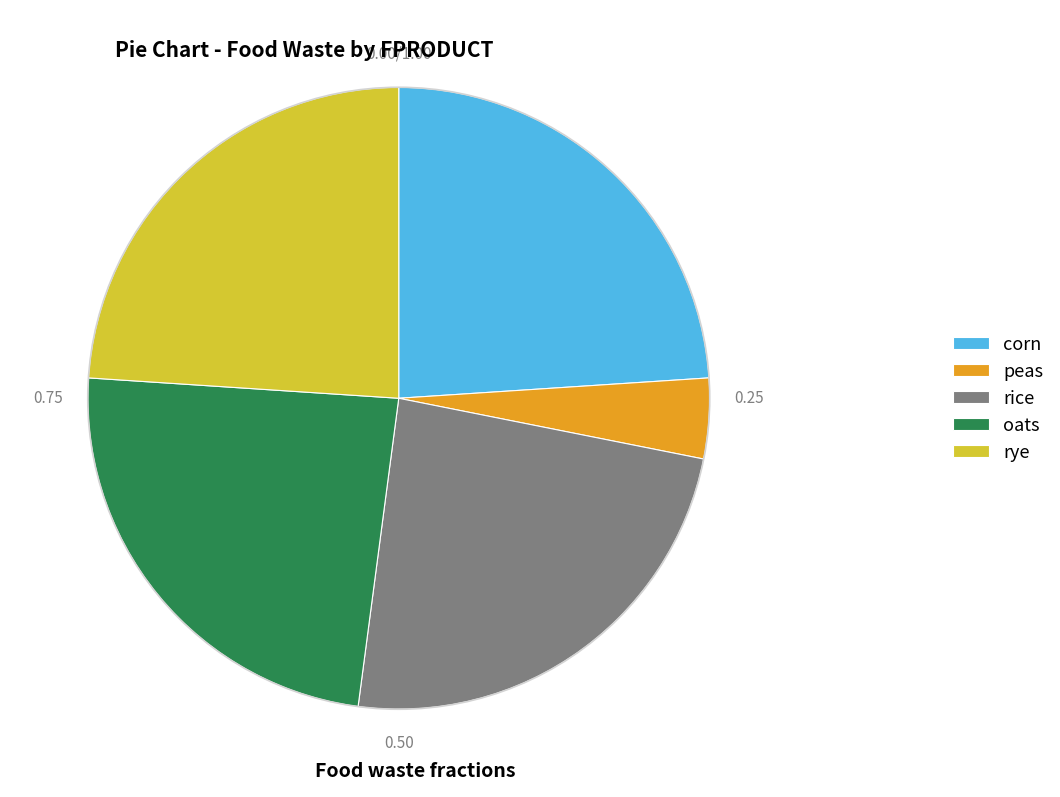

What is the smallest slice in the pie chart?

peas